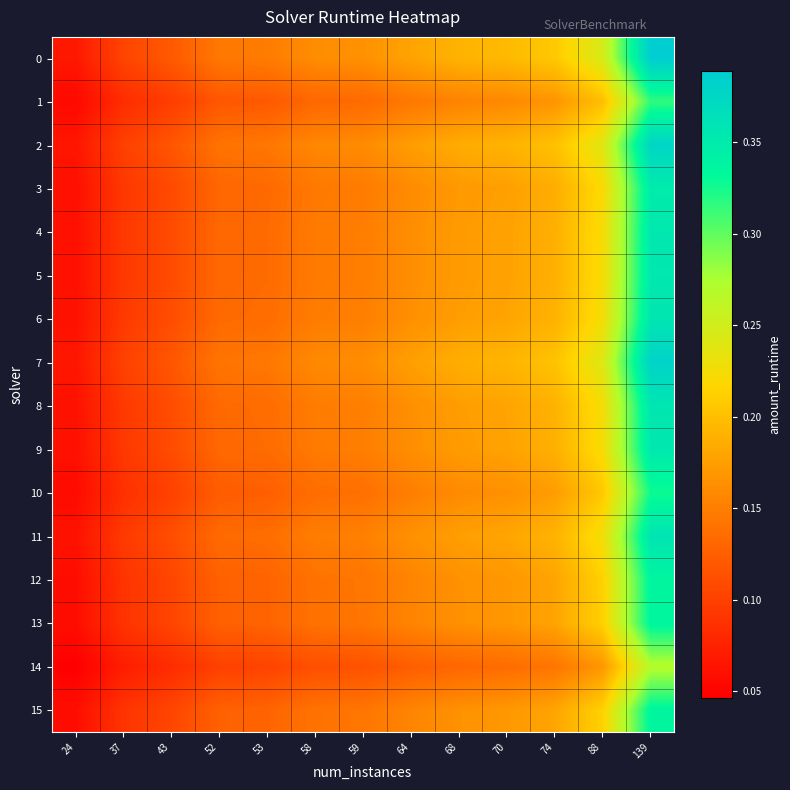

What is the greatest value displayed?

0.4